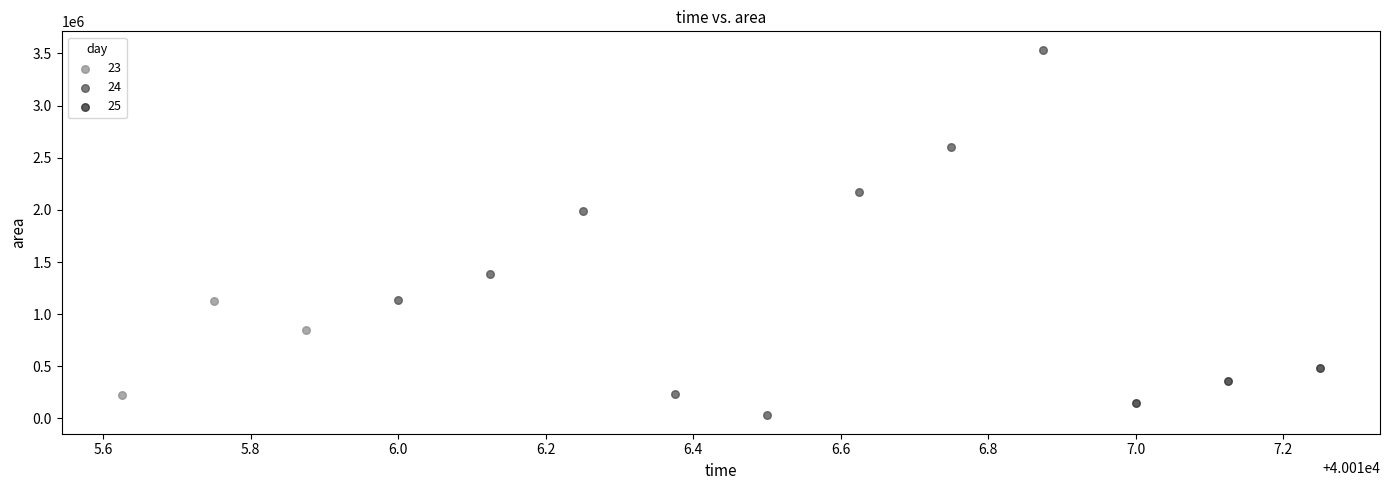

Which series reaches the minimum Y coordinate?

24